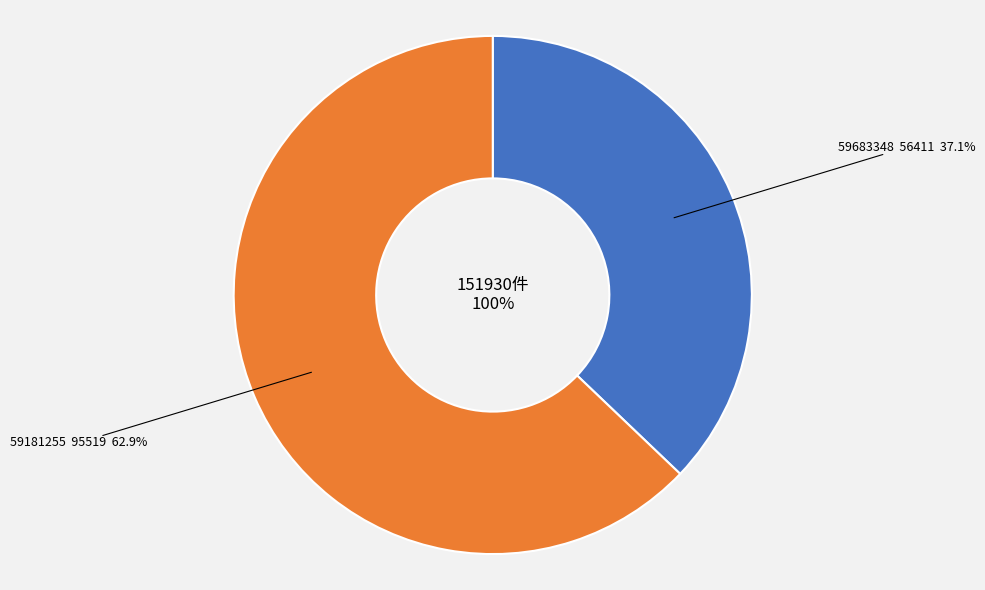

Which slice is the largest?

59181255